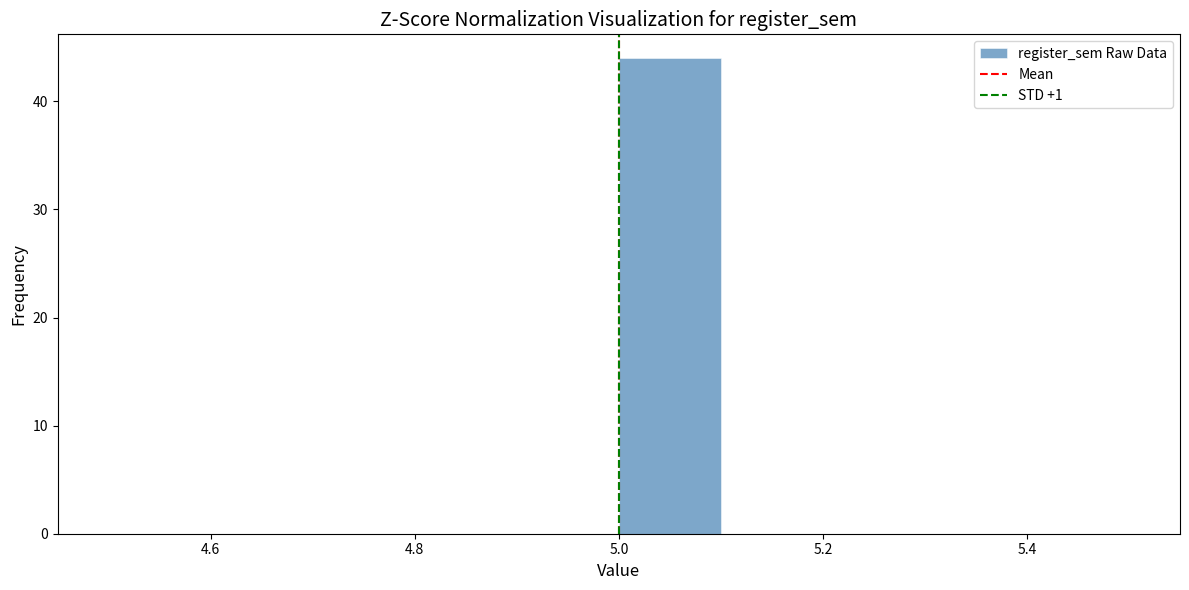

Reading left to right, transcribe this chart: for each bar, give the range it covers on the x-axis and its height. The values are not printed on the chart, so give them approximately, as read against the axis.

4.5 to 4.6: 0
4.6 to 4.7: 0
4.7 to 4.8: 0
4.8 to 4.9: 0
4.9 to 5.0: 0
5.0 to 5.1: 44
5.1 to 5.2: 0
5.2 to 5.3: 0
5.3 to 5.4: 0
5.4 to 5.5: 0